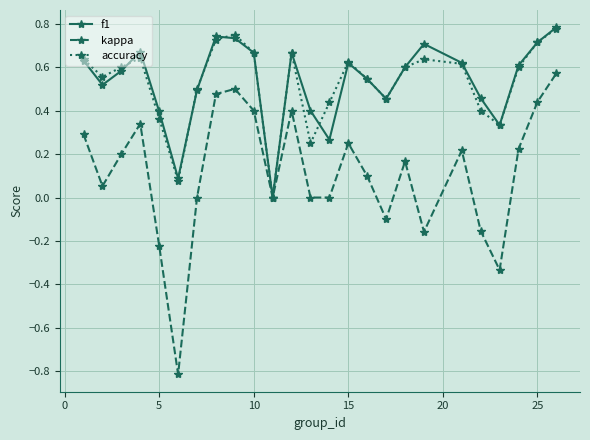

In accuracy, how many points are lower than both neighbors (excluding endpoints)?

6